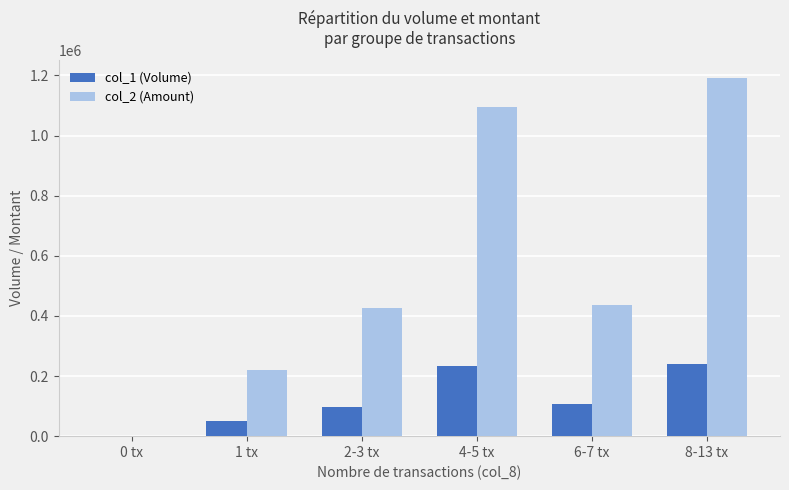

What is the total value across all series at 4-5 tx?

1328370